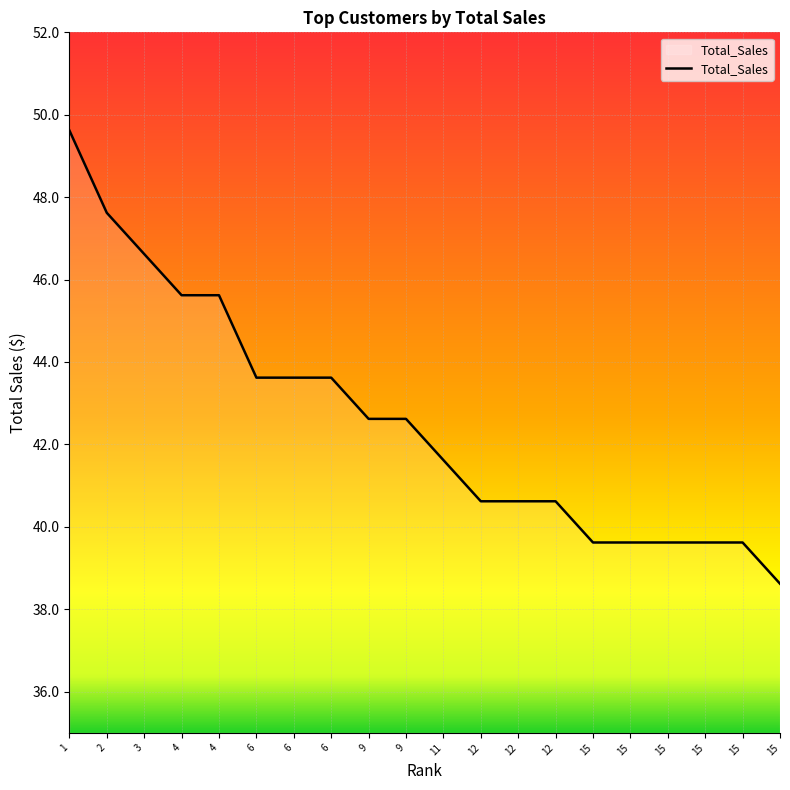

Which label corresponds to the largest value in the chart?

1